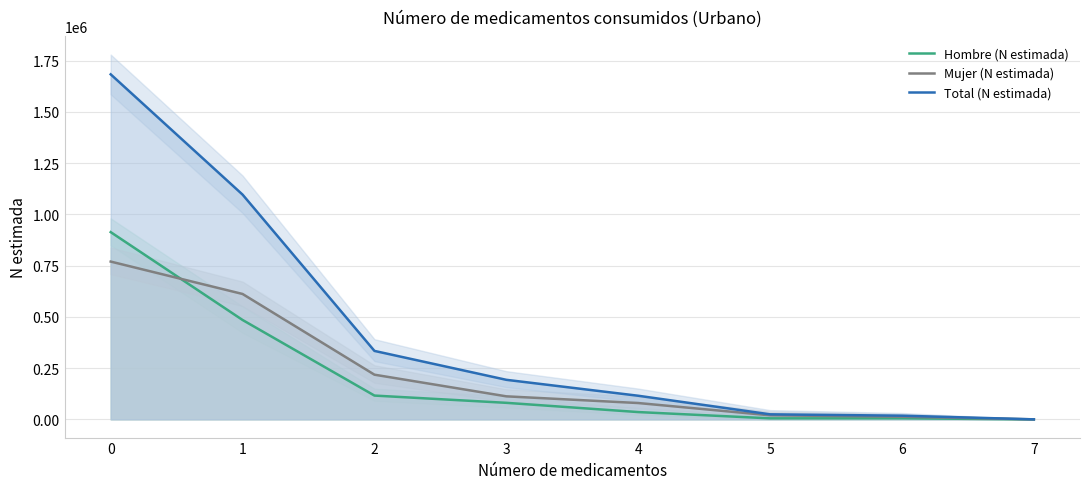

What is the value of the Total (N estimada) point at the 5th from the left?

115127